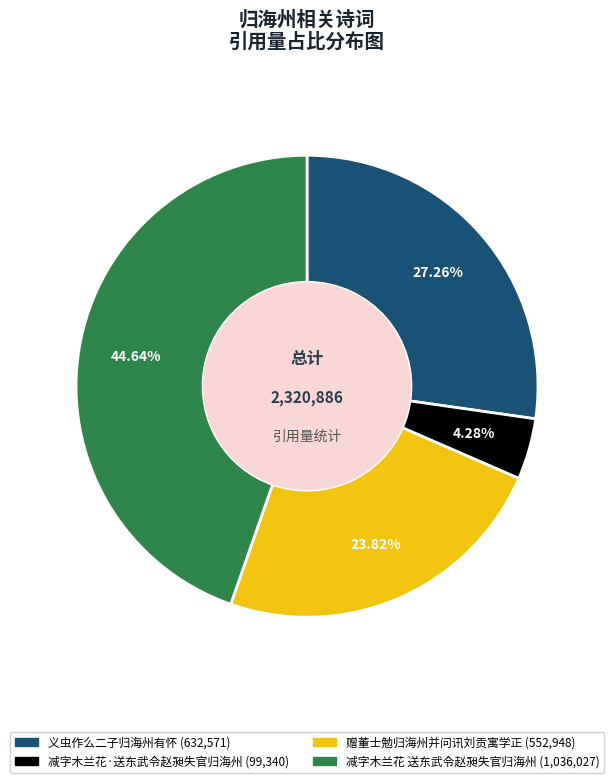

Does 赠董士勉归海州并问讯刘贡寓学正 represent more than half of the total?

No